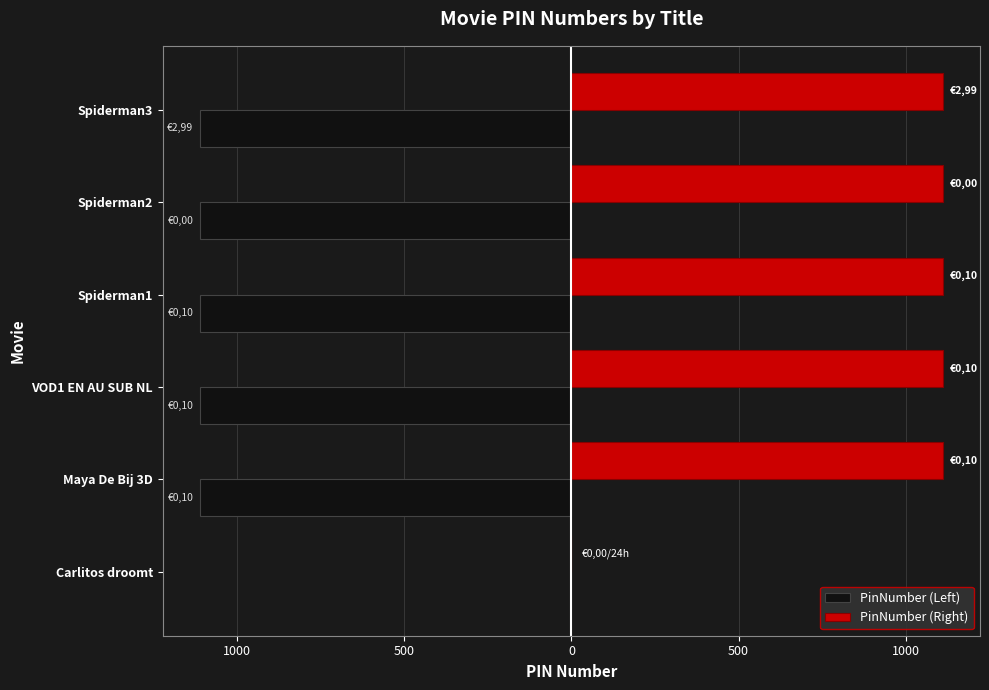

What are all the series names shown in the legend?

PinNumber (Left), PinNumber (Right)